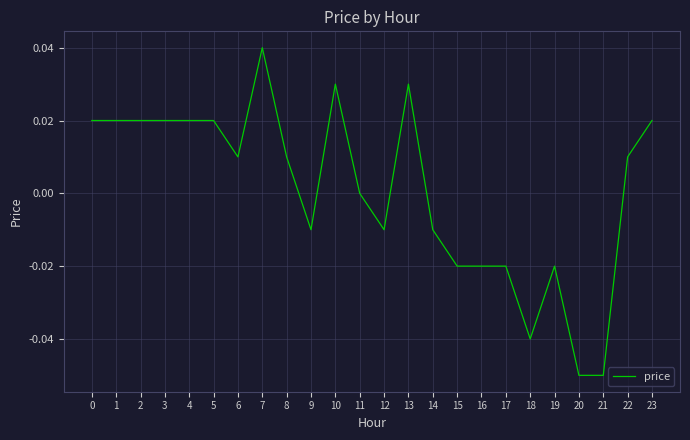

At which category does the chart reach its peak across all series?

7